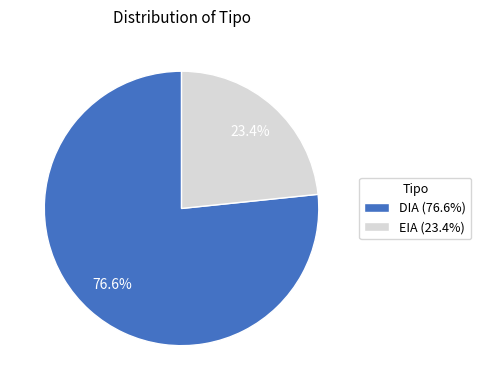

Rank the categories by value from highest to lowest.

DIA, EIA